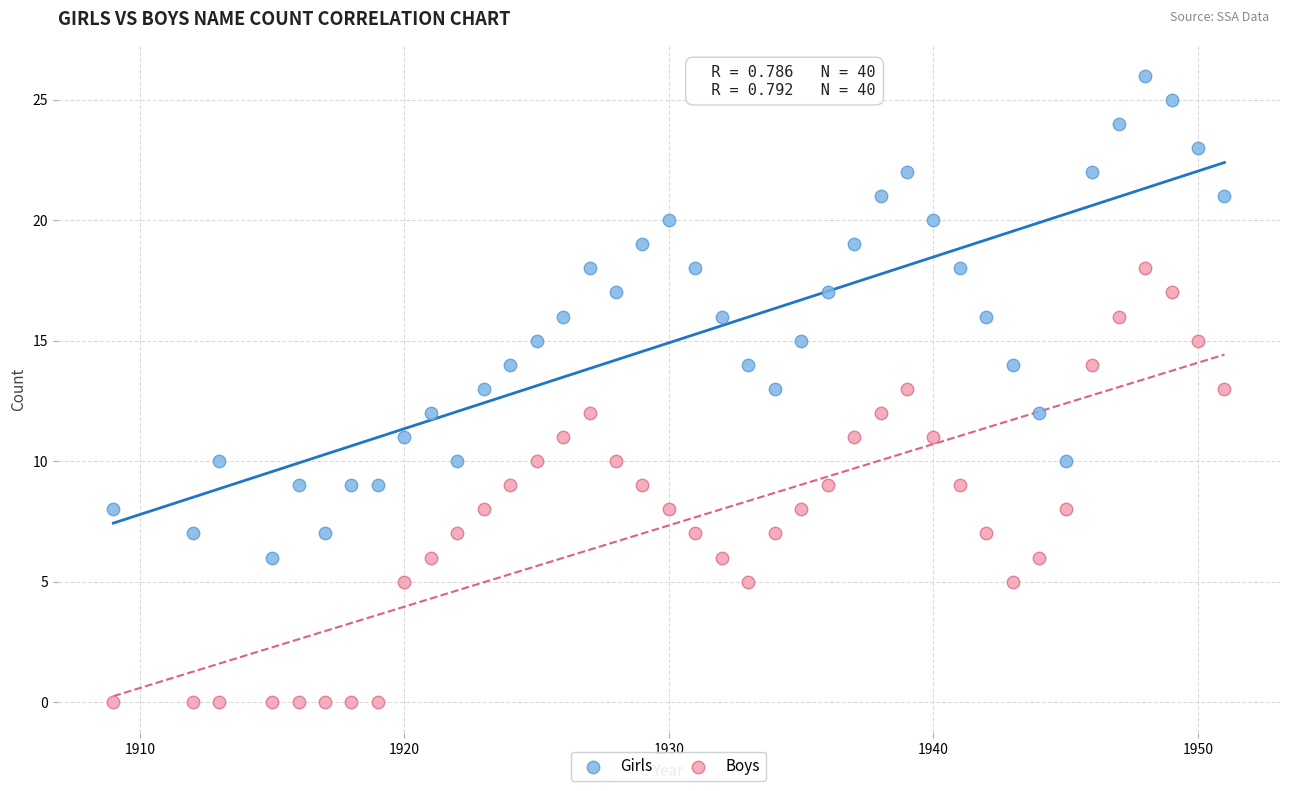

What is the X range (max minus min) for the scatter plot?

42